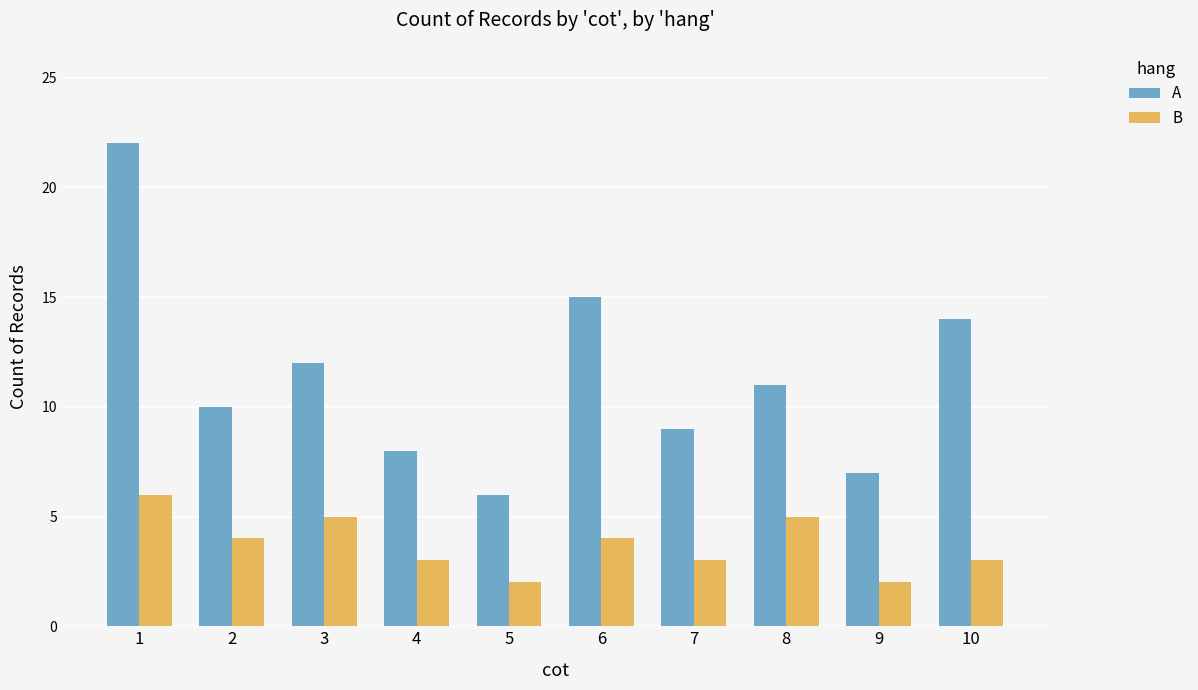

Is the value of A at 7 greater than the value of B at 9?

Yes